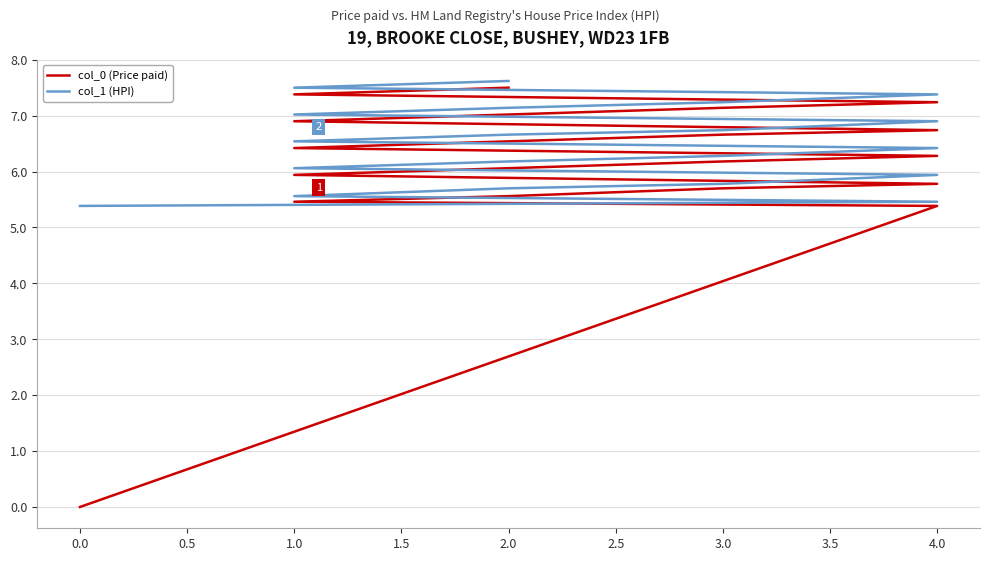

List the series in order of their peak value, highest first.

col_1 (HPI), col_0 (Price paid)